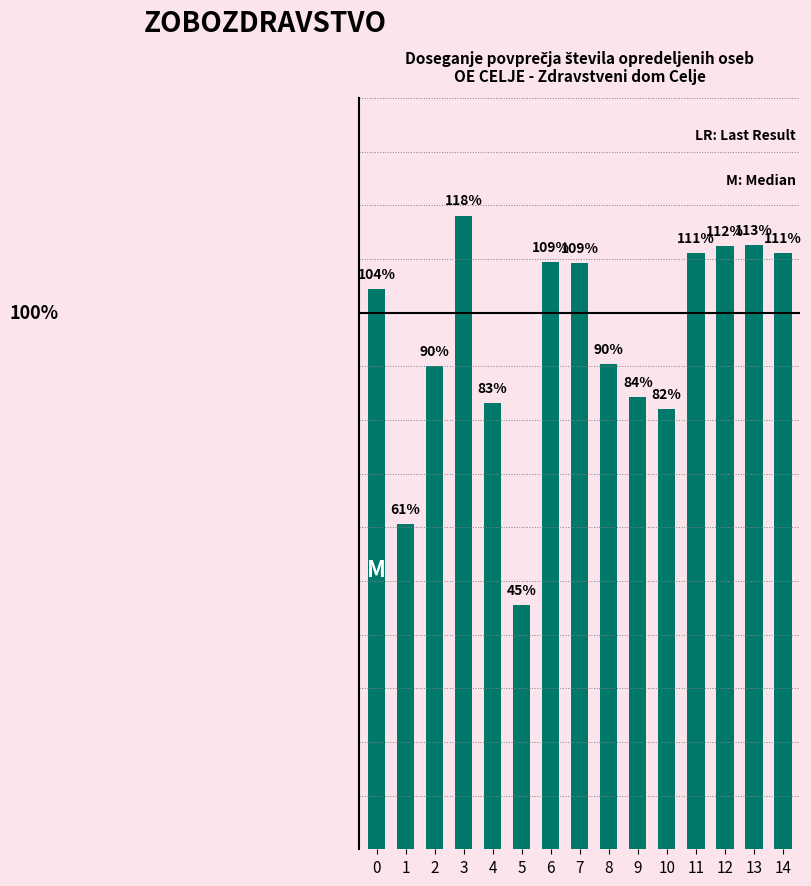

Read the value at 9.

84.4